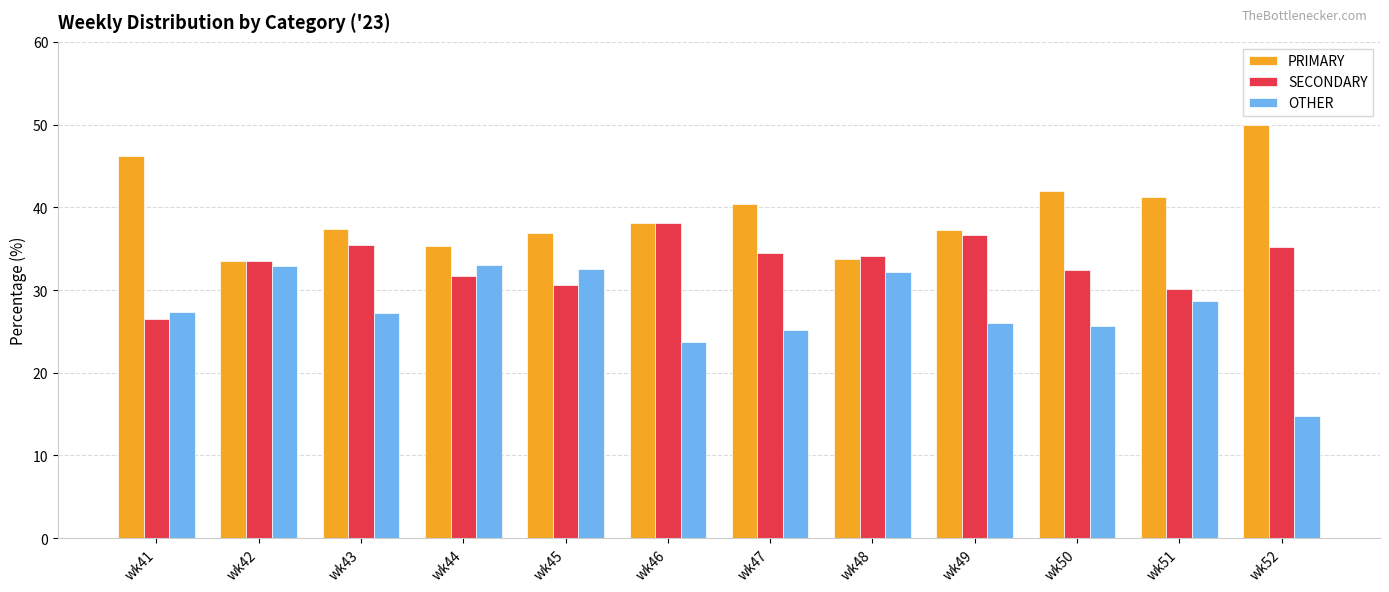

What is the maximum value shown in the chart?

50.0